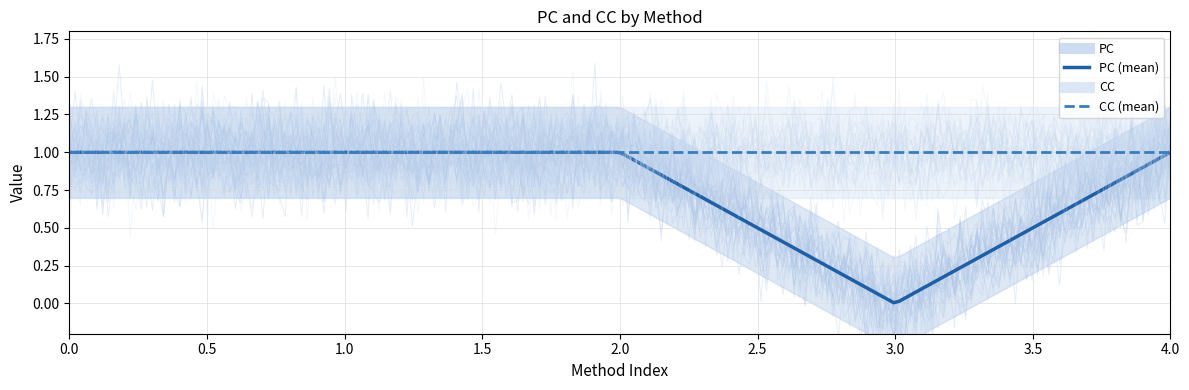

Which series has the widest spread of values?

PC